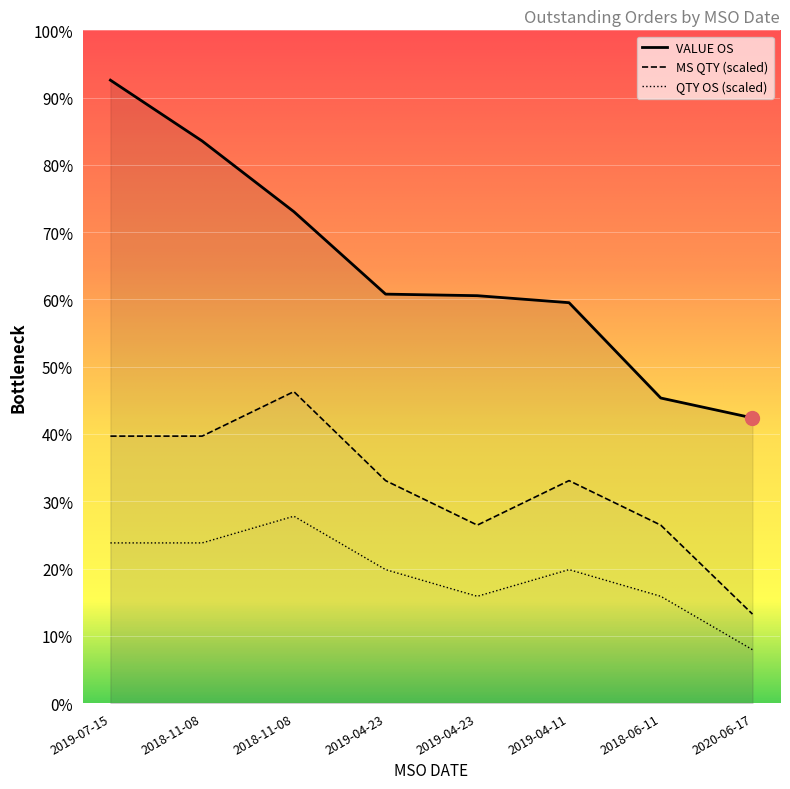

Which series has the largest range (max minus min)?

VALUE OS